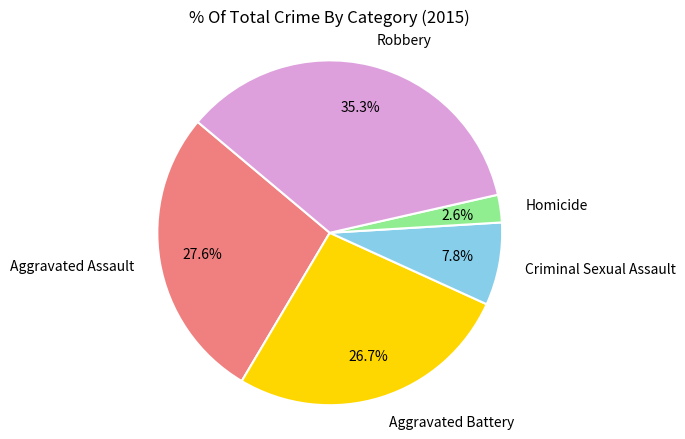

Is Aggravated Assault the majority of the pie?

No